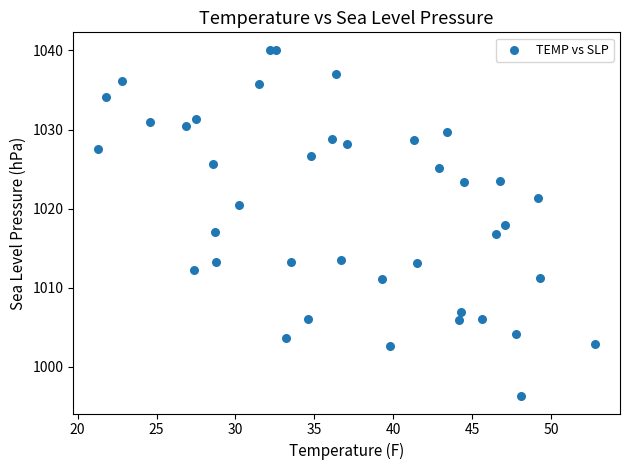

What is the range of X values (max minus min)?

31.5